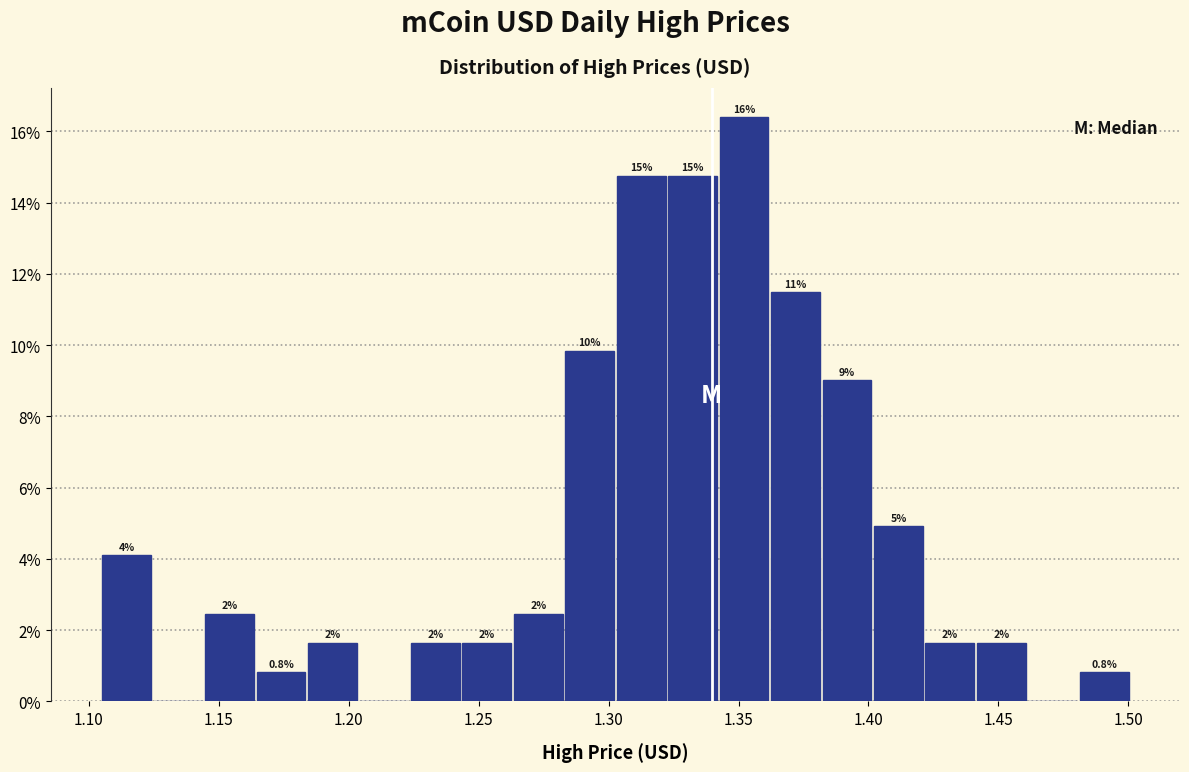

Around what value on the x-axis is the tallest bar? Give the approximate position of its centre, as read against the axis.

1.350